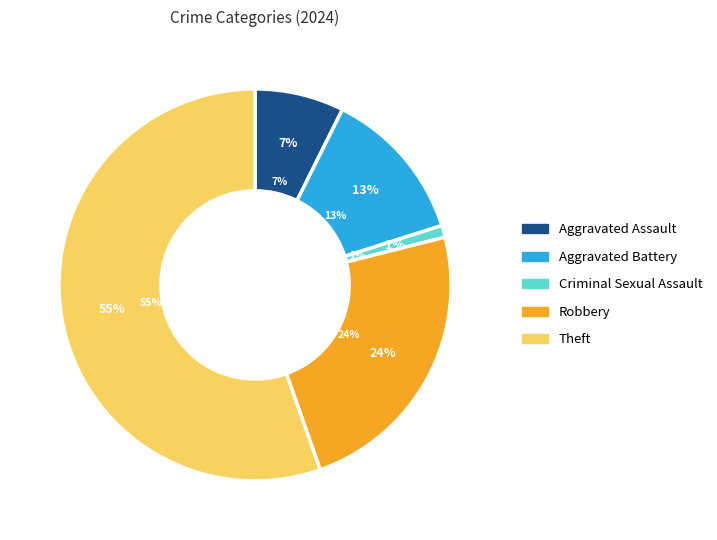

Does any single category account for the majority?

Yes